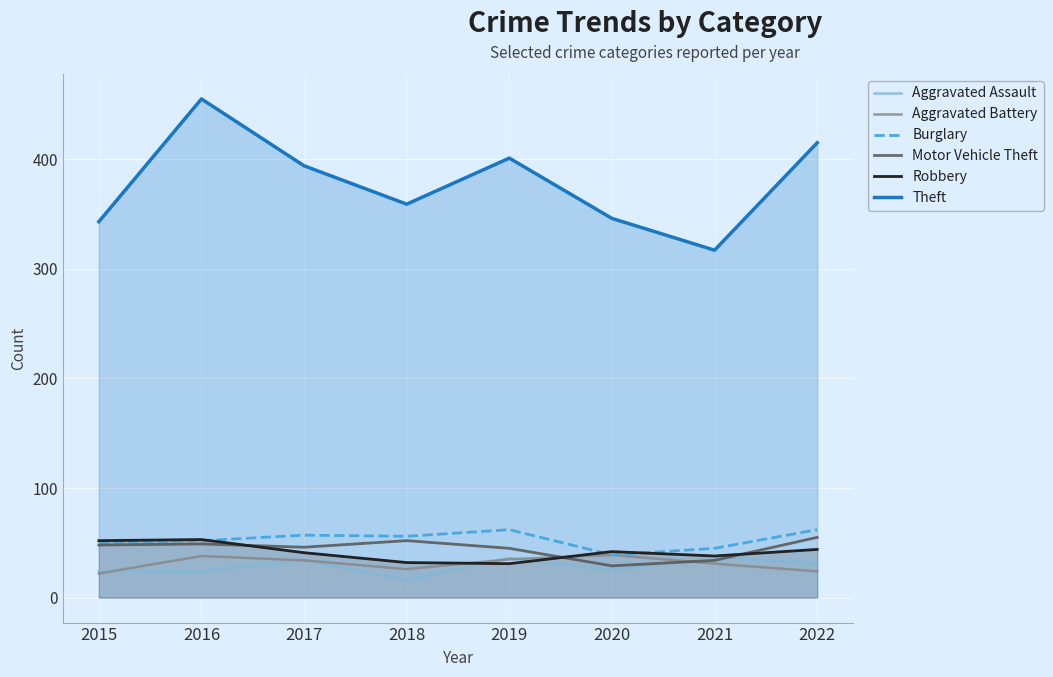

What is the value of the Aggravated Assault point at the 1st from the left?

24